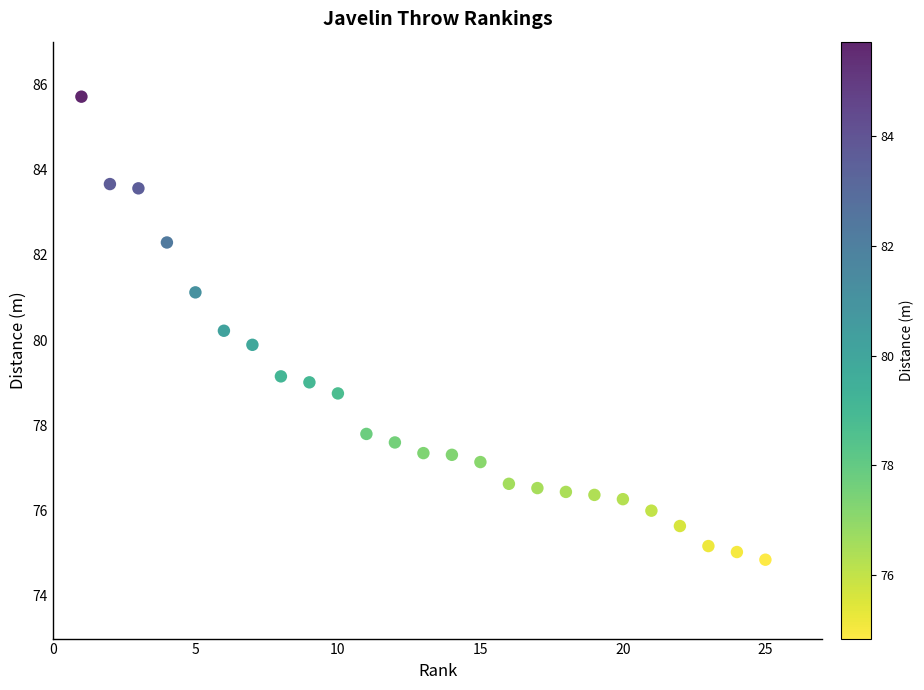

What is the range of X values (max minus min)?

24.0